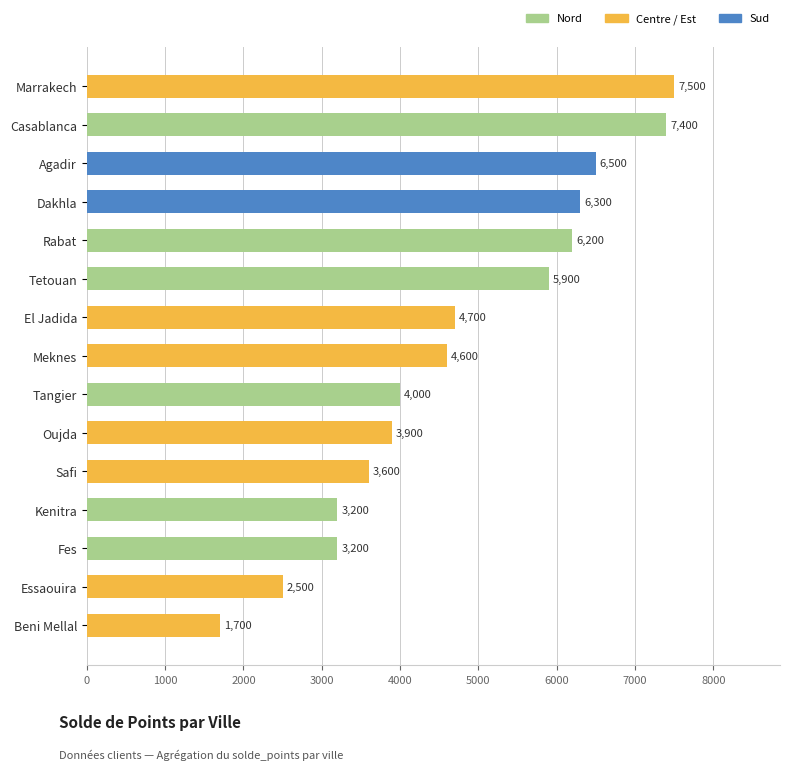

How many data points does each series have?

15